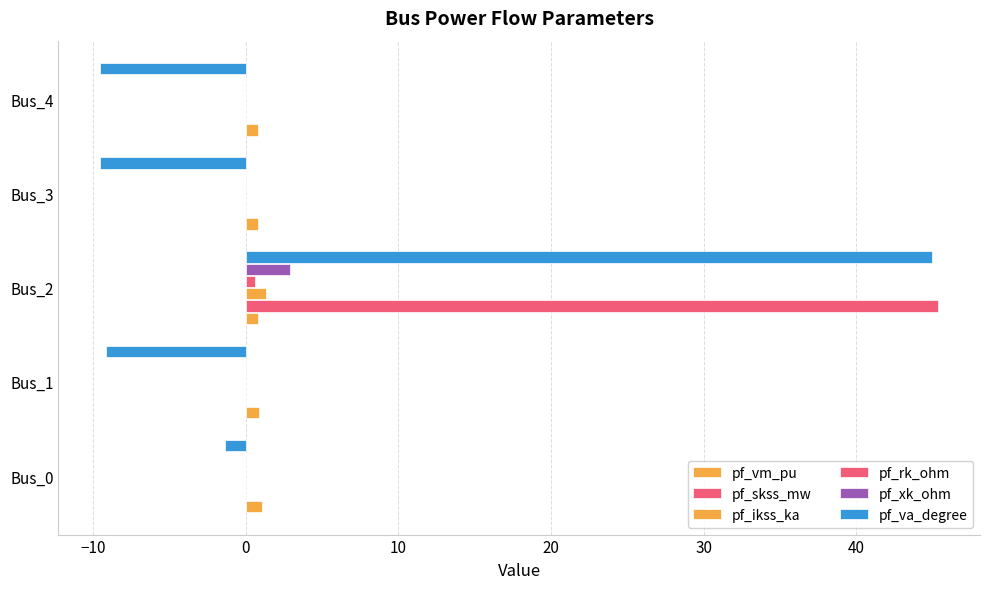

Reading left to right, what are all the values shown in this chart?

pf_vm_pu: 1.1	0.9	0.8	0.8	0.8
pf_skss_mw: 0.0	0.0	45.4	0.0	0.0
pf_ikss_ka: 0.0	0.0	1.3	0.0	0.0
pf_rk_ohm: 0.0	0.0	0.6	0.0	0.0
pf_xk_ohm: 0.0	0.0	2.9	0.0	0.0
pf_va_degree: -1.3	-9.2	45.0	-9.5	-9.5